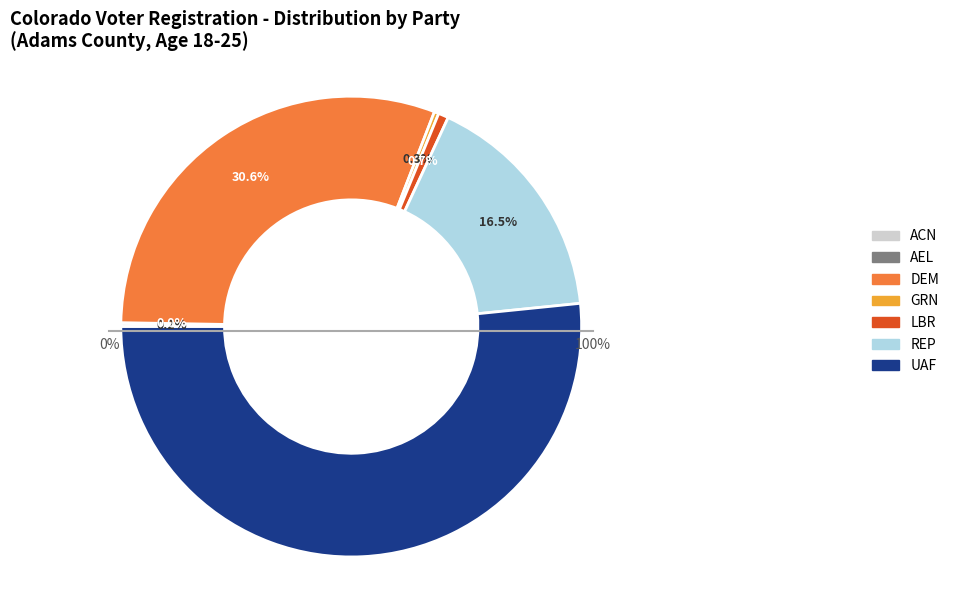

Count the number of slices in the pie.

7